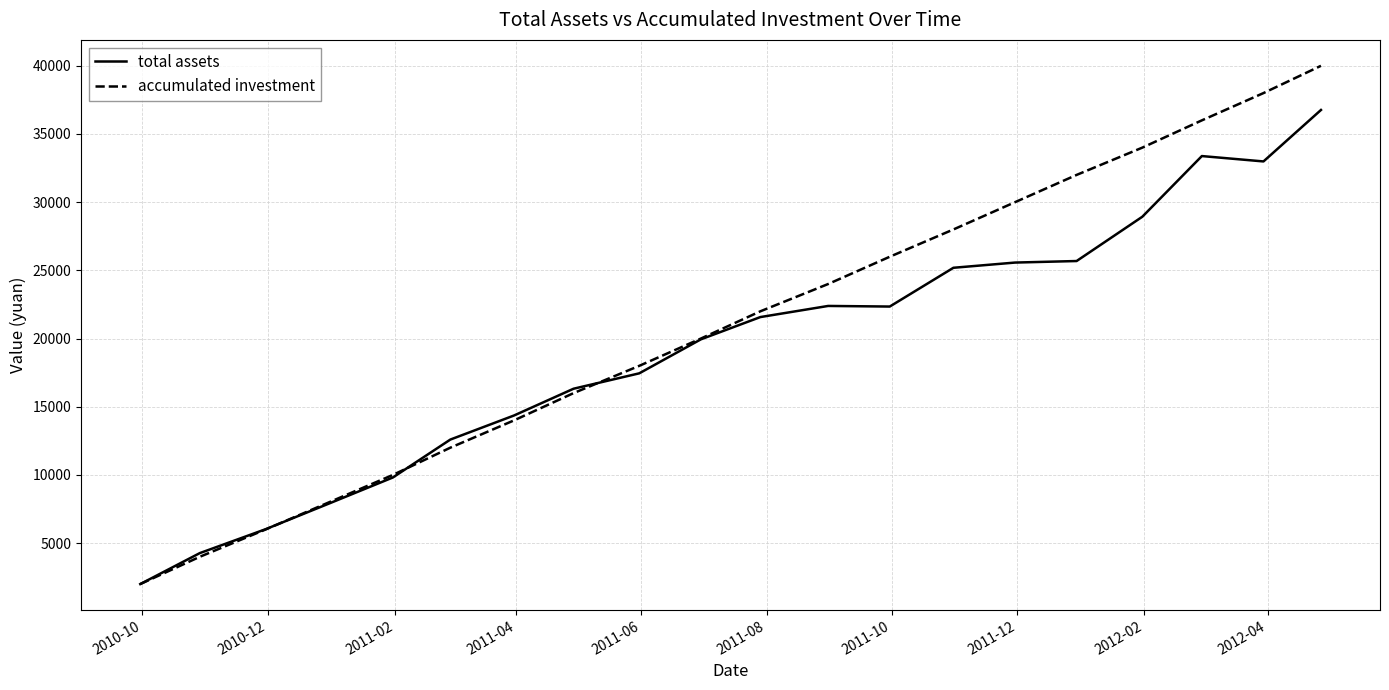

Rank the series by their maximum value, from highest to lowest.

accumulated investment, total assets